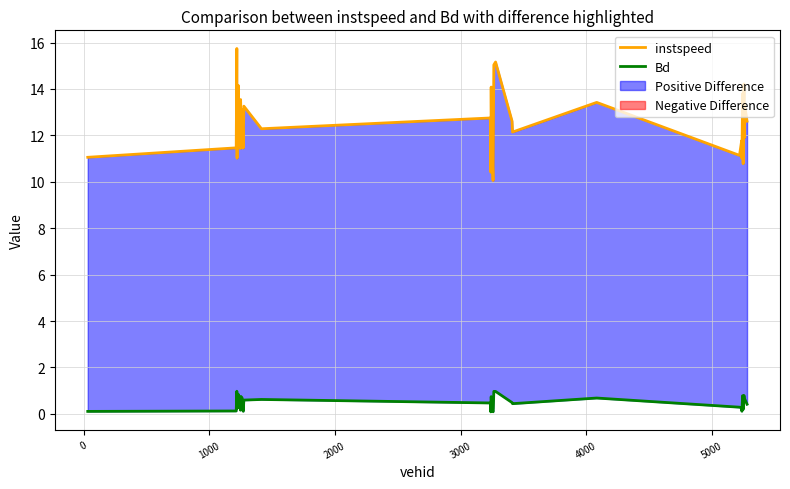

What is the spread (max minus min) of values at 5000?

11.4